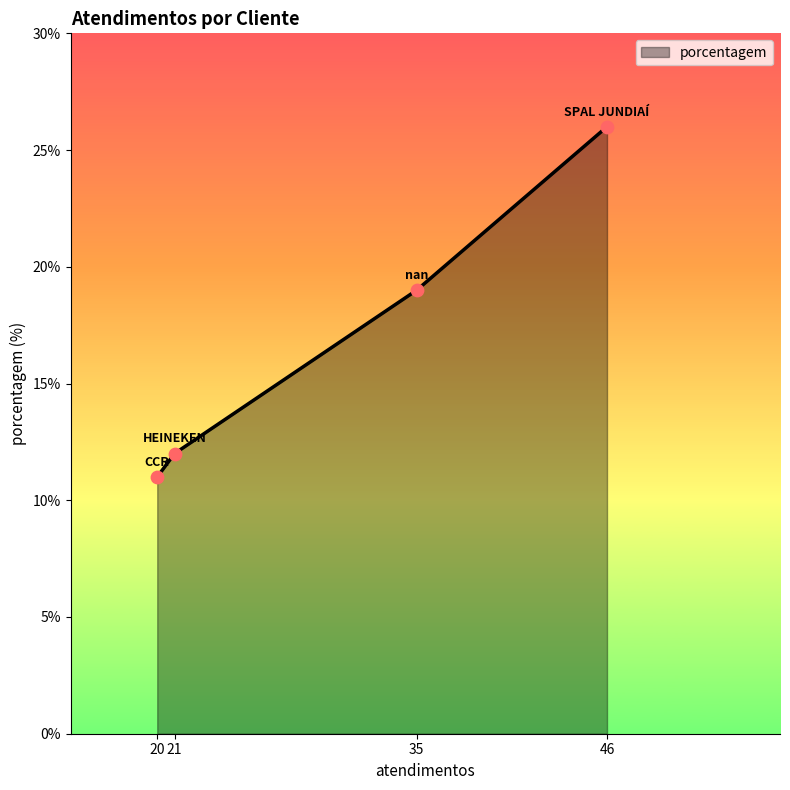

Approximately how many times larger is the value at 35 compared to 20?

1.7